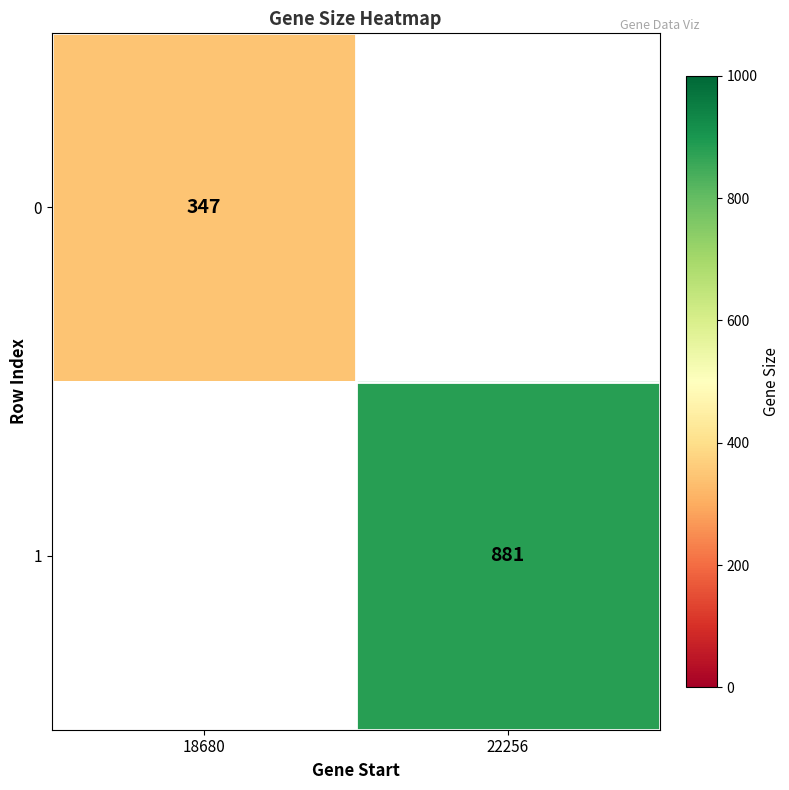

Is it true that 1 equals 881 at 22256?

True